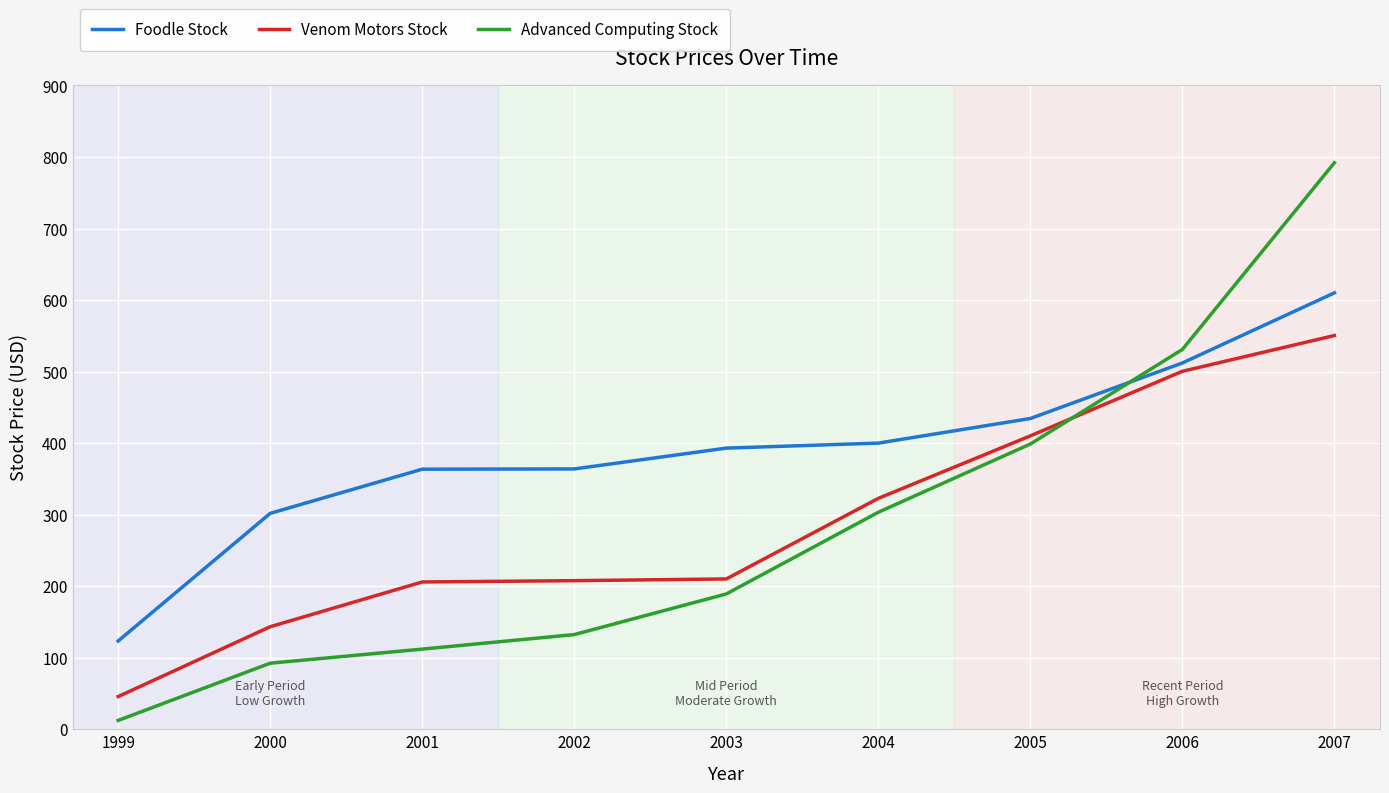

At how many categories does at least one series exceed 202?

8